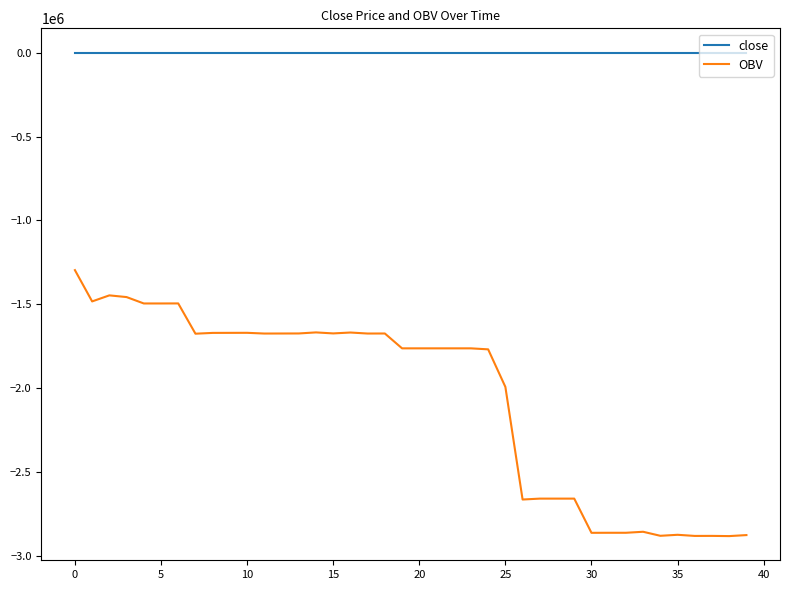

What is the maximum value for OBV?

-1295533.7